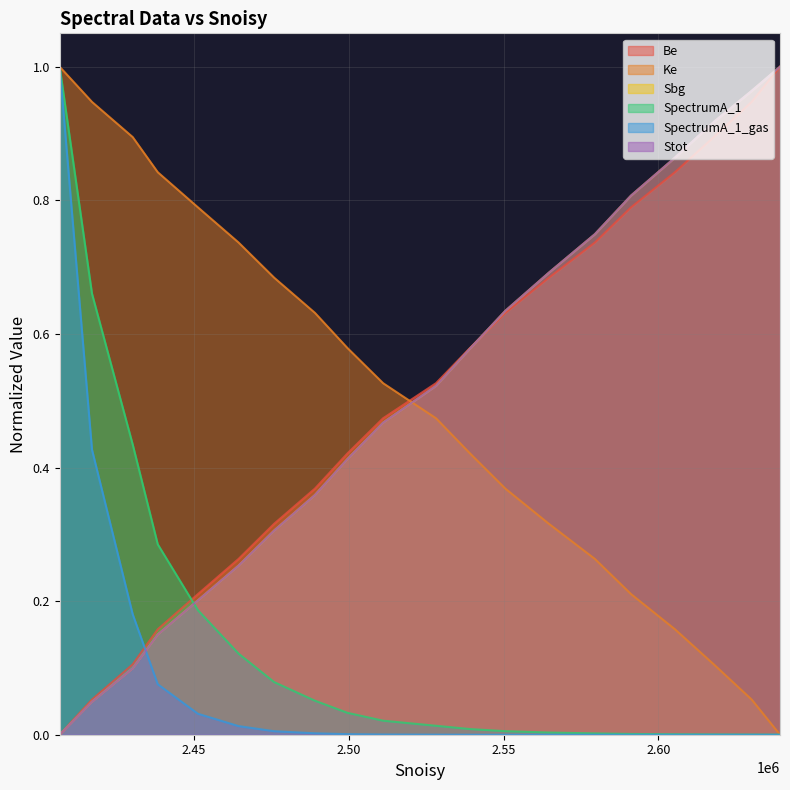

Which series ends up on top after the final intersection of SpectrumA_1 and Stot?

Stot